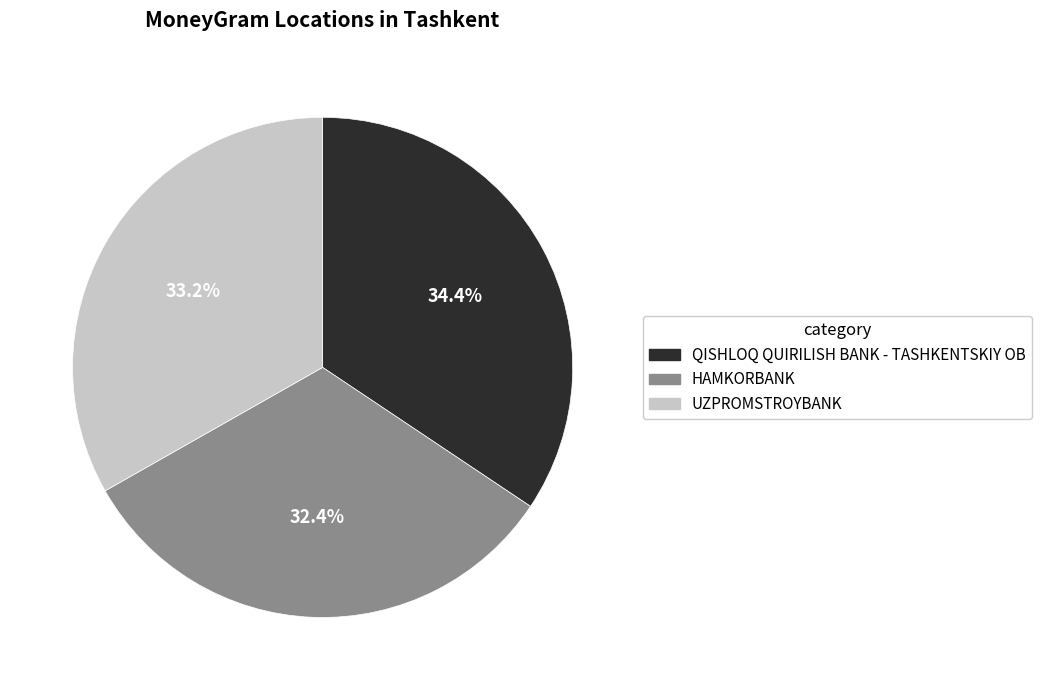

Between HAMKORBANK and UZPROMSTROYBANK, which is larger?

UZPROMSTROYBANK